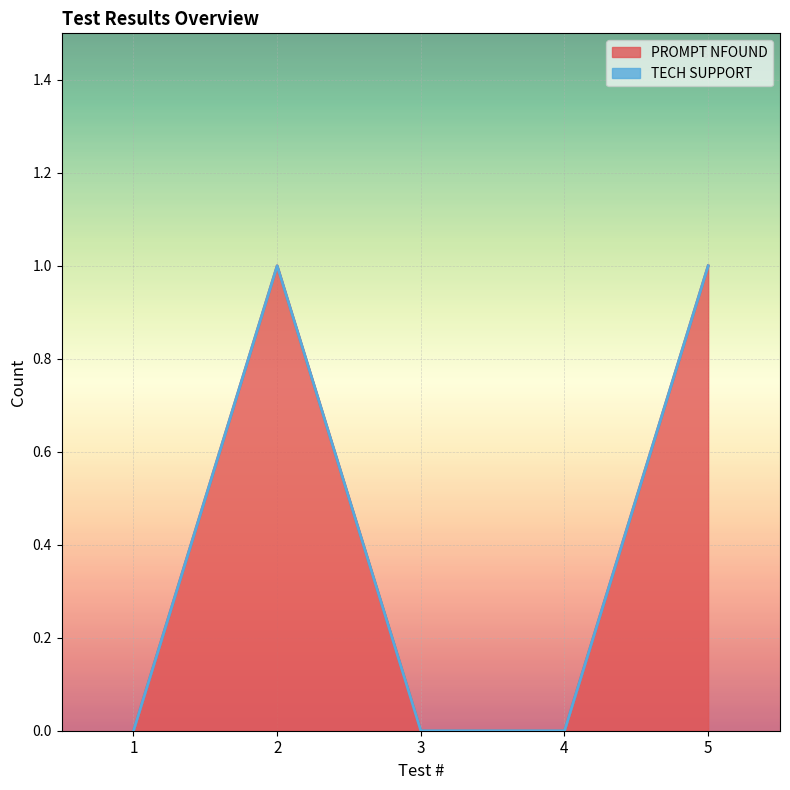

Is it true that the value at 4 is 0?

True